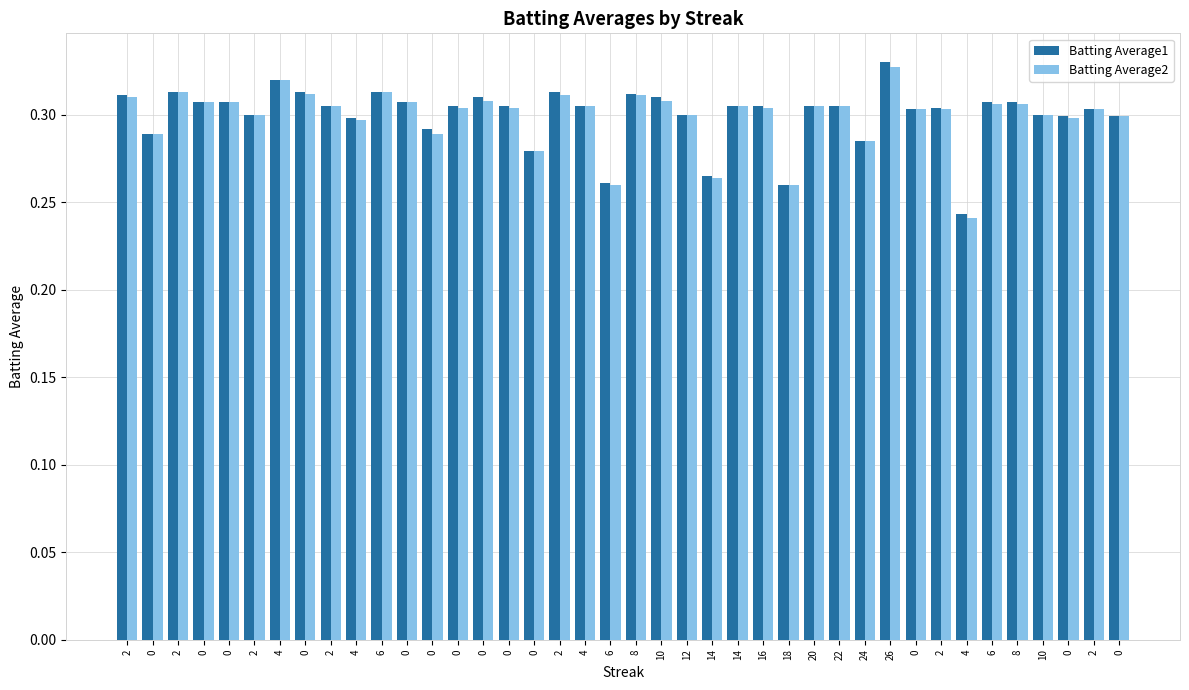

The Batting Average1 series shows 0.3 at 10. True or false?

True